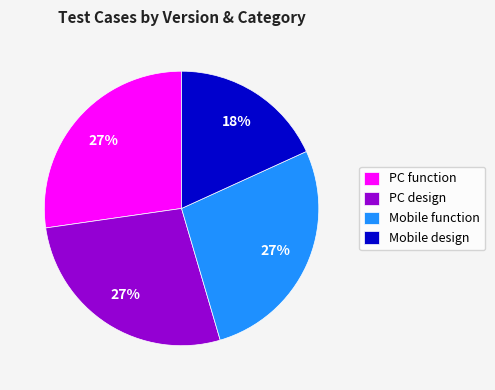

What is the smallest slice in the pie chart?

Mobile design